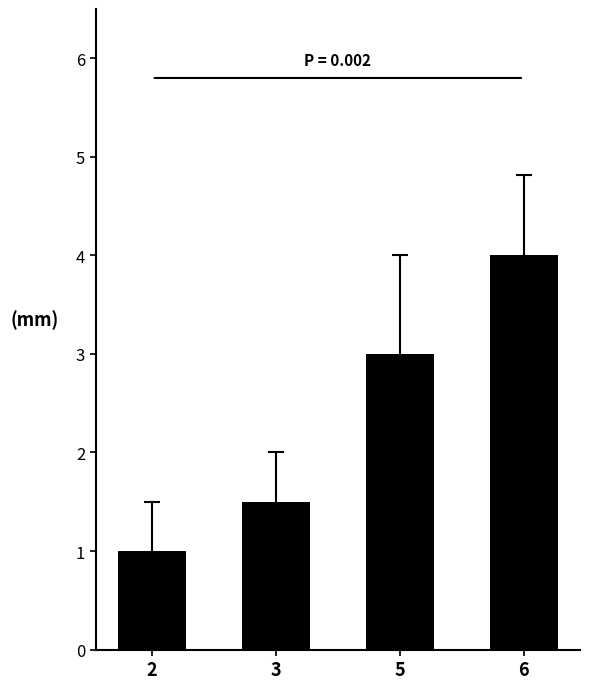

The value at 6 is 6.9. True or false?

False